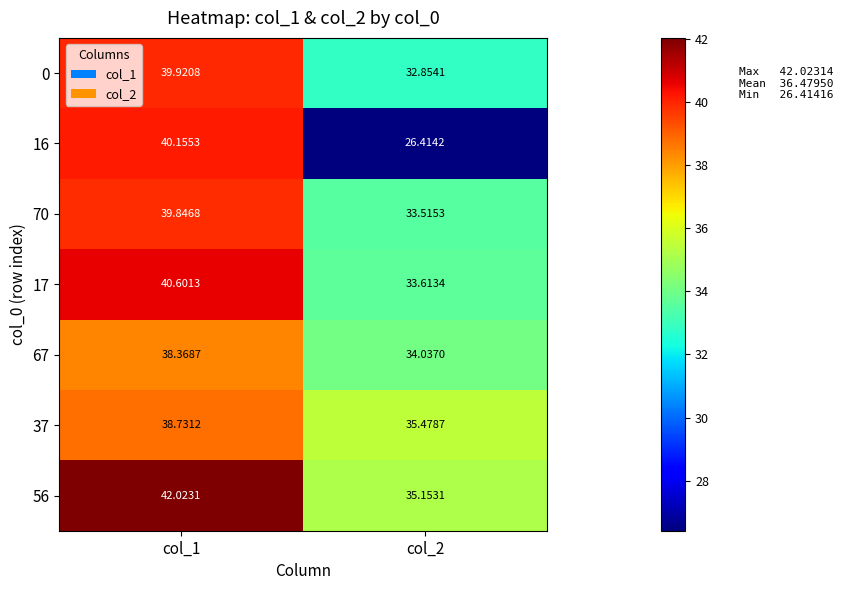

Is the value of 70 at col_1 greater than the value of 56 at col_1?

No